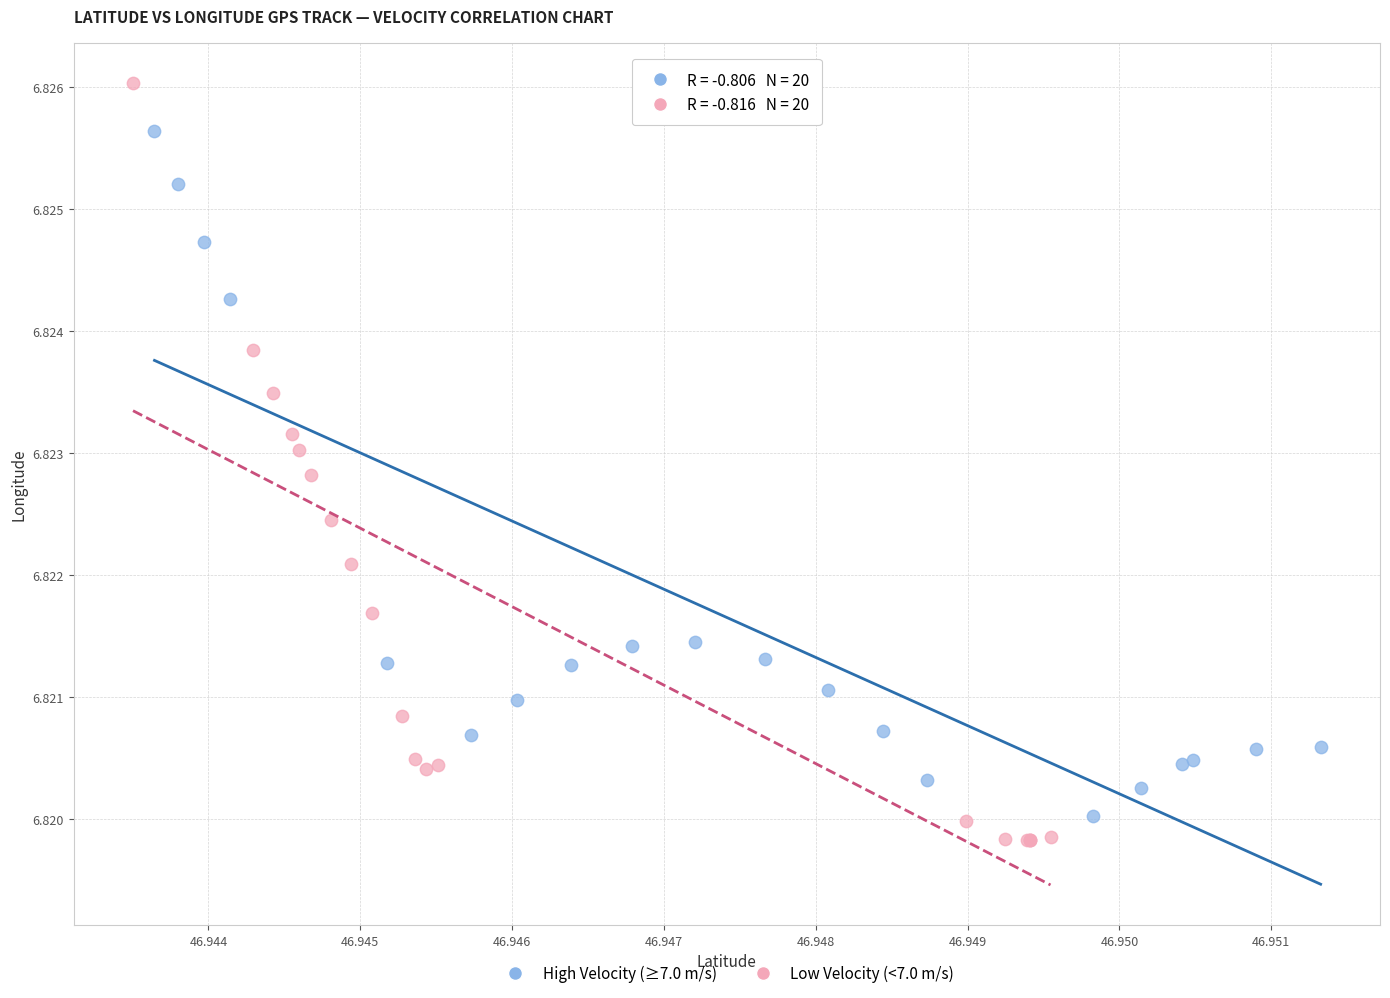

Which series has the widest spread of Y values?

Low Velocity (<7.0 m/s)